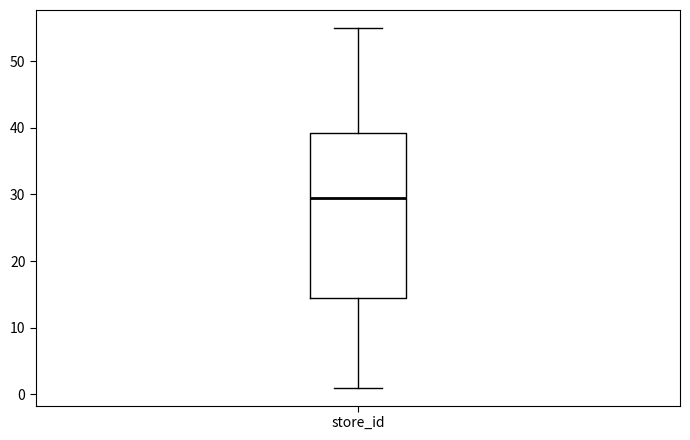

Where does the lower whisker of the box for store_id end on the y-axis? The values are not printed on the chart, so give them approximately, as read against the axis.

1